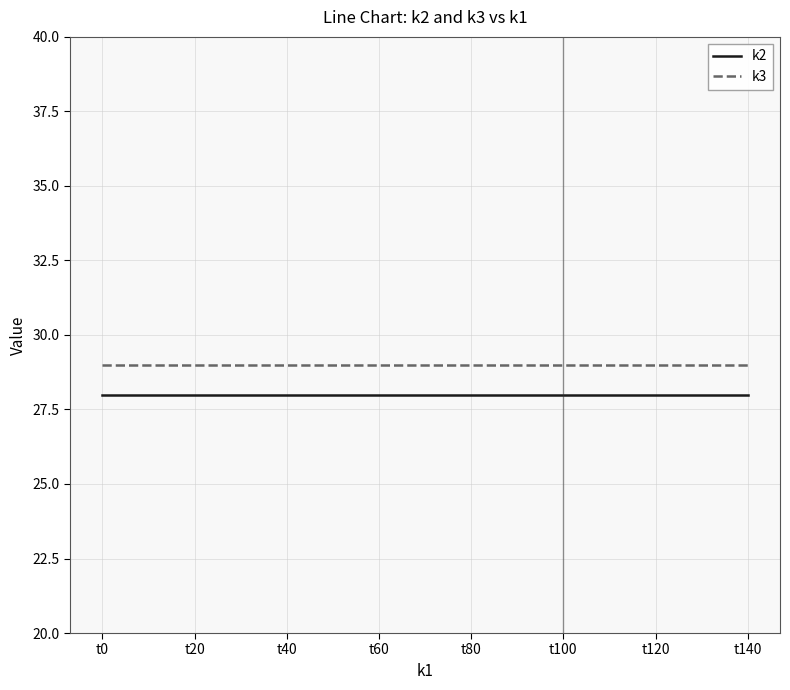

Which series has the largest total across all categories?

k3